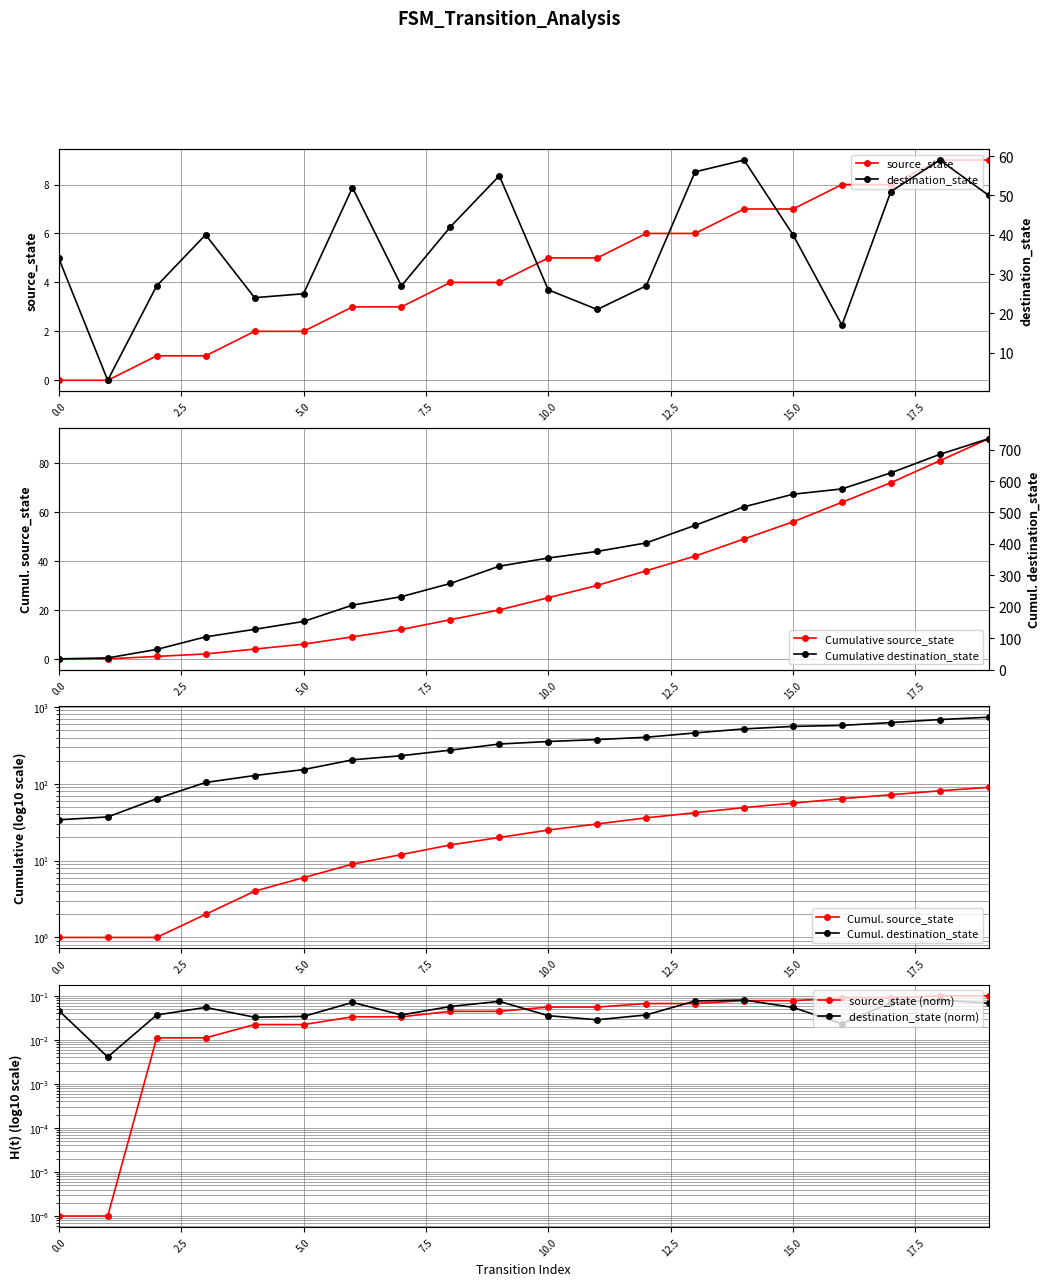

True or false: source_state and destination_state cross at least once.

False